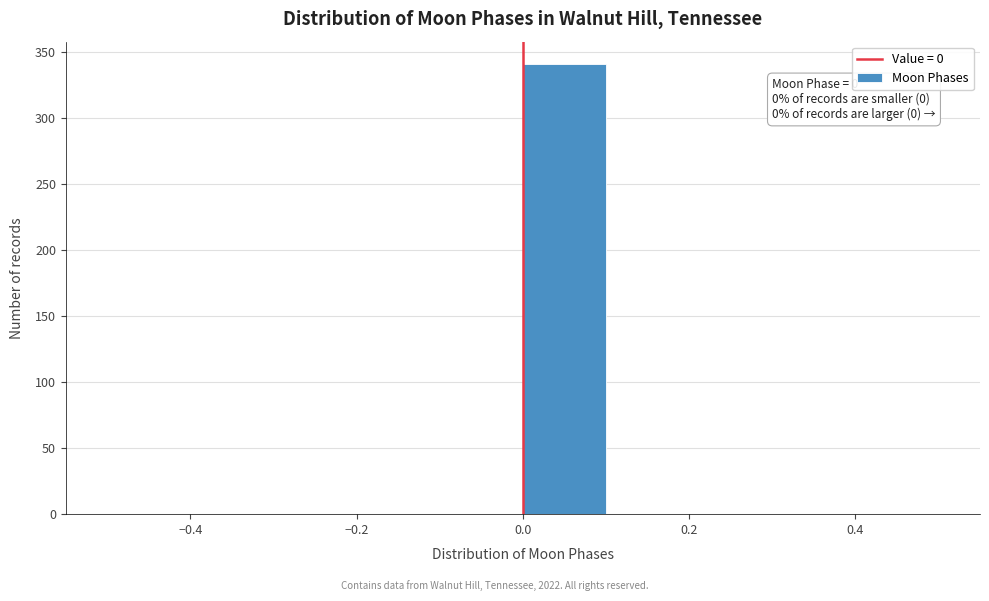

Which range on the x-axis has the tallest bar?

0.0 to 0.1